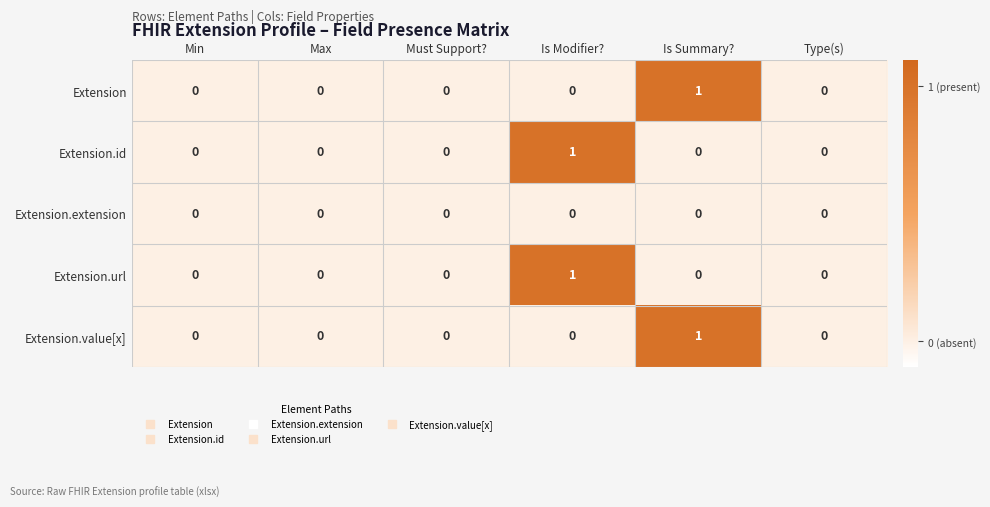

At which label does Extension.value[x] reach its peak?

Is Summary?